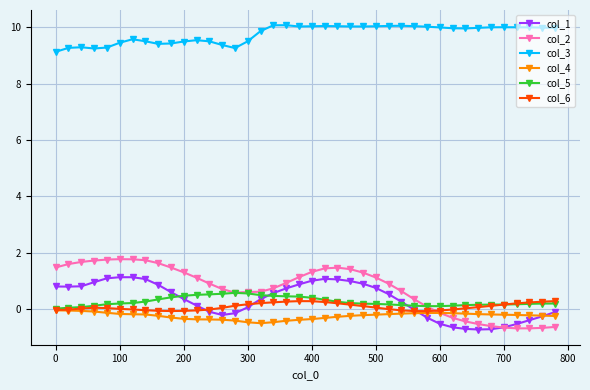

True or false: col_3 has more than 0 points higher than both neighbors.

True